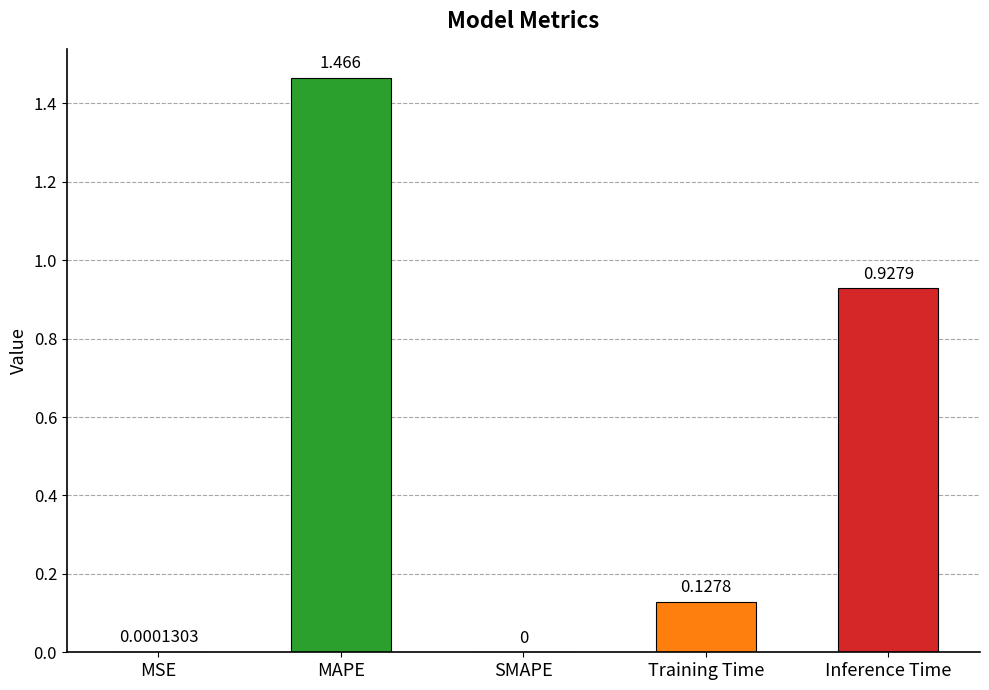

True or false: the data shows 0.2 at Inference Time.

False